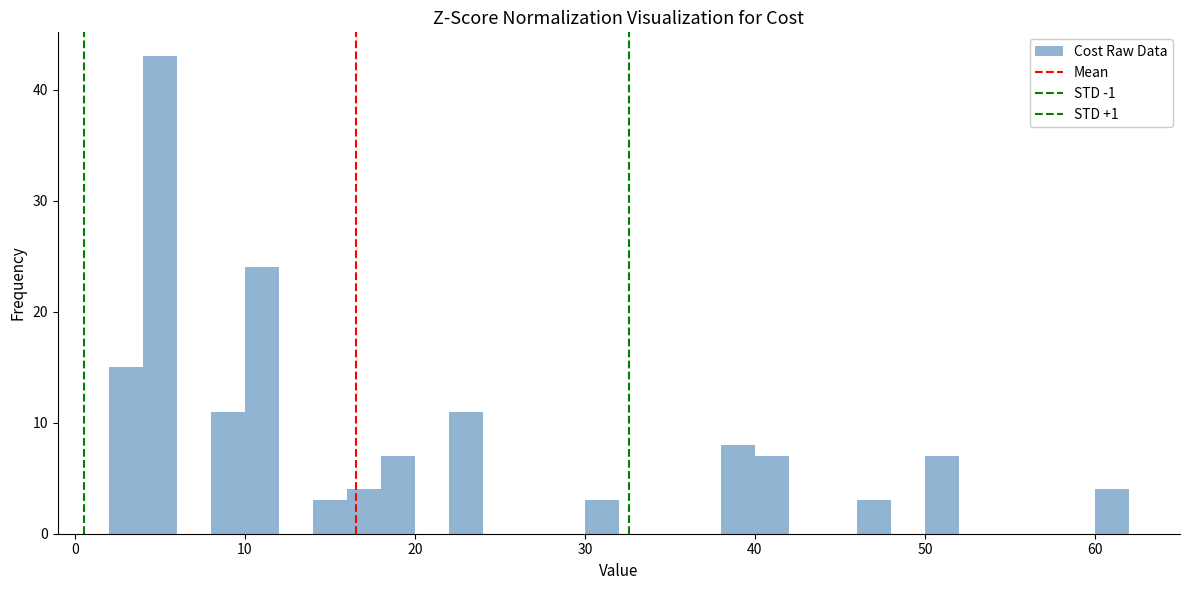

Around what value on the x-axis is the tallest bar? Give the approximate position of its centre, as read against the axis.

5